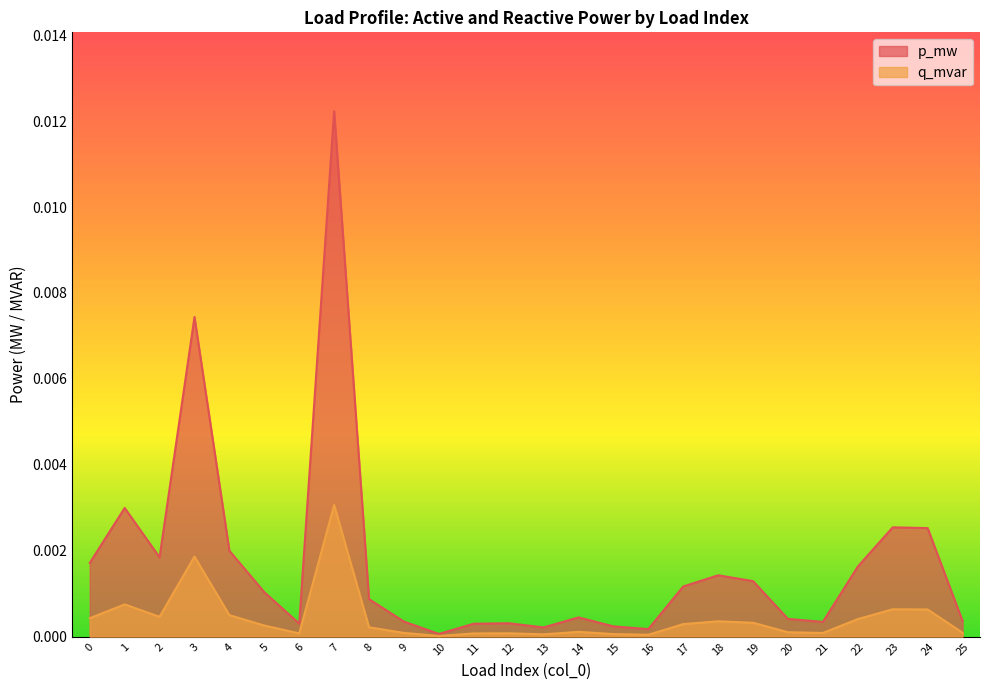

Which series has the largest range (max minus min)?

p_mw